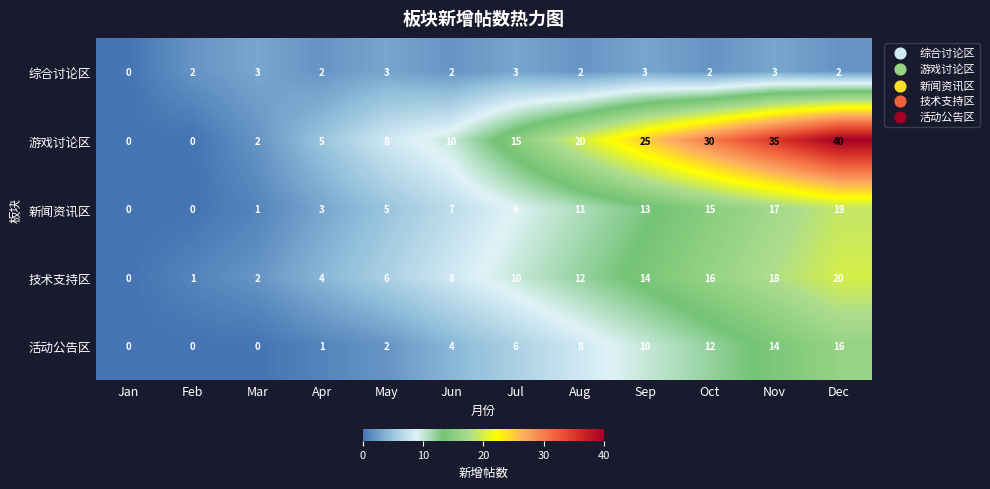

What is the total value across all series at Dec?

97